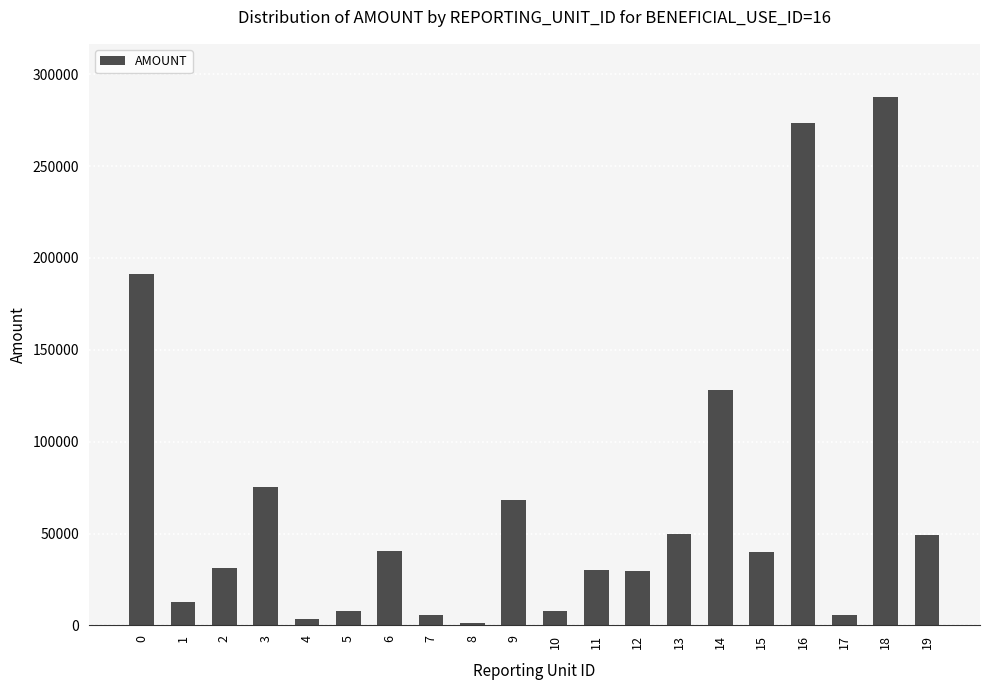

What is the sum of all values?

1338560